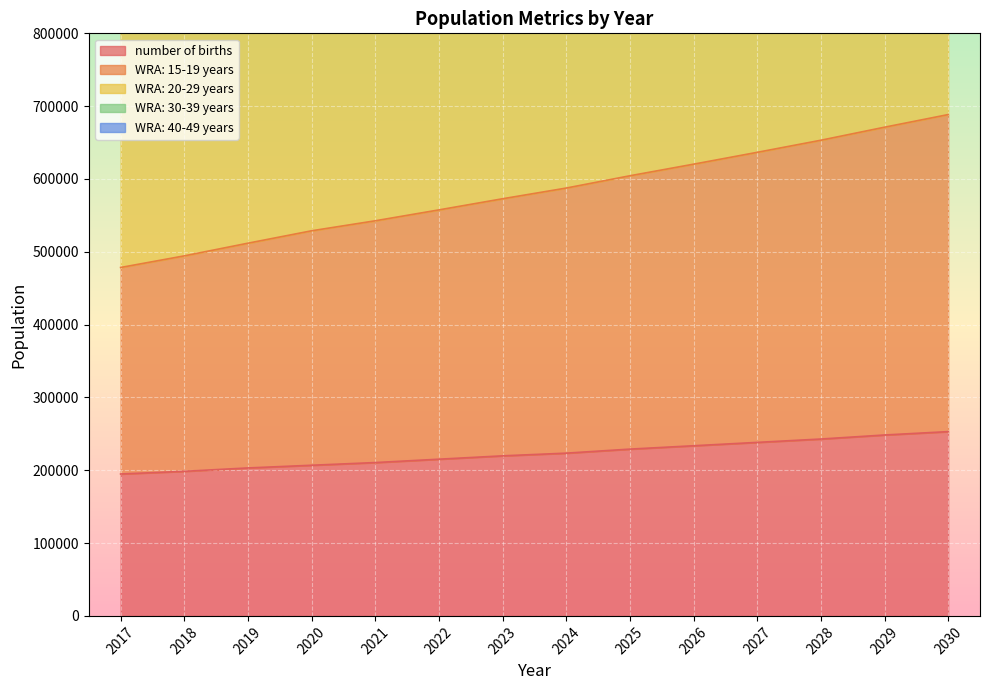

What is the value of the WRA: 20-29 years point at the 10th from the left?

1235288.0